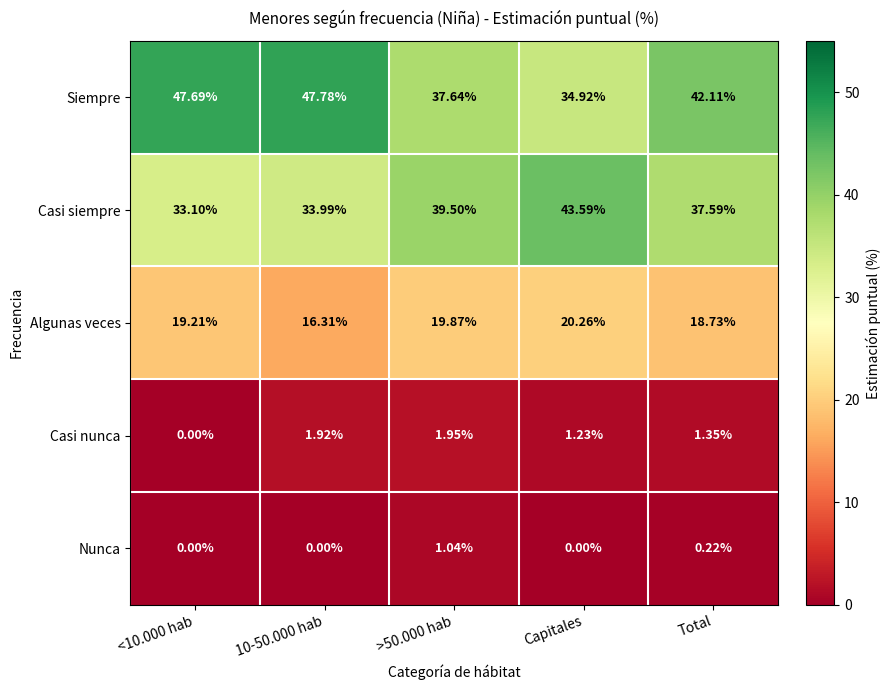

What is the difference between the highest and lowest values at <10.000 hab?

47.7